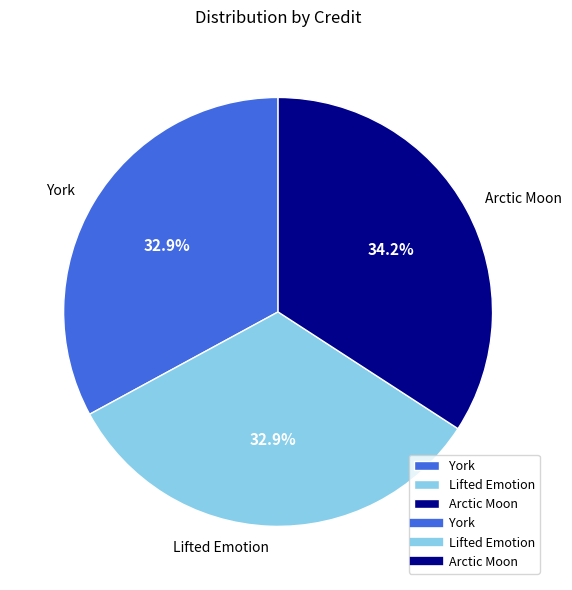

What is the ratio of the value at Arctic Moon to the value at York?

1.0